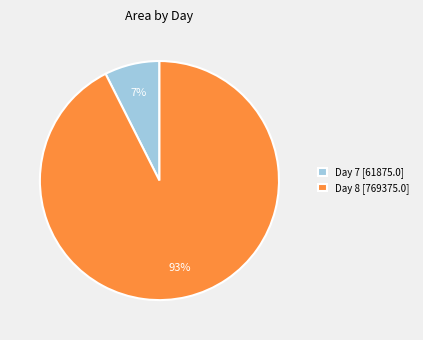

Is the sum of Day 8 [769375.0] and Day 7 [61875.0] greater than half?

Yes